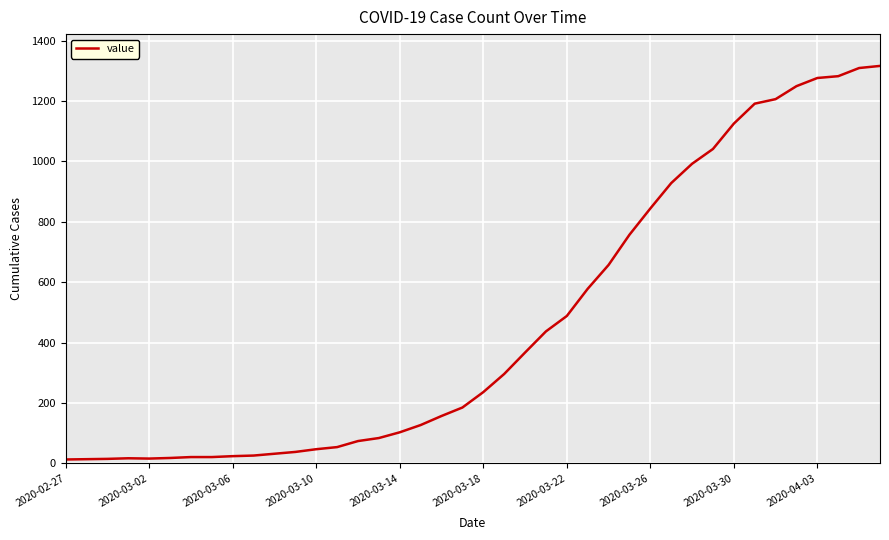

What is the greatest value displayed?

1316